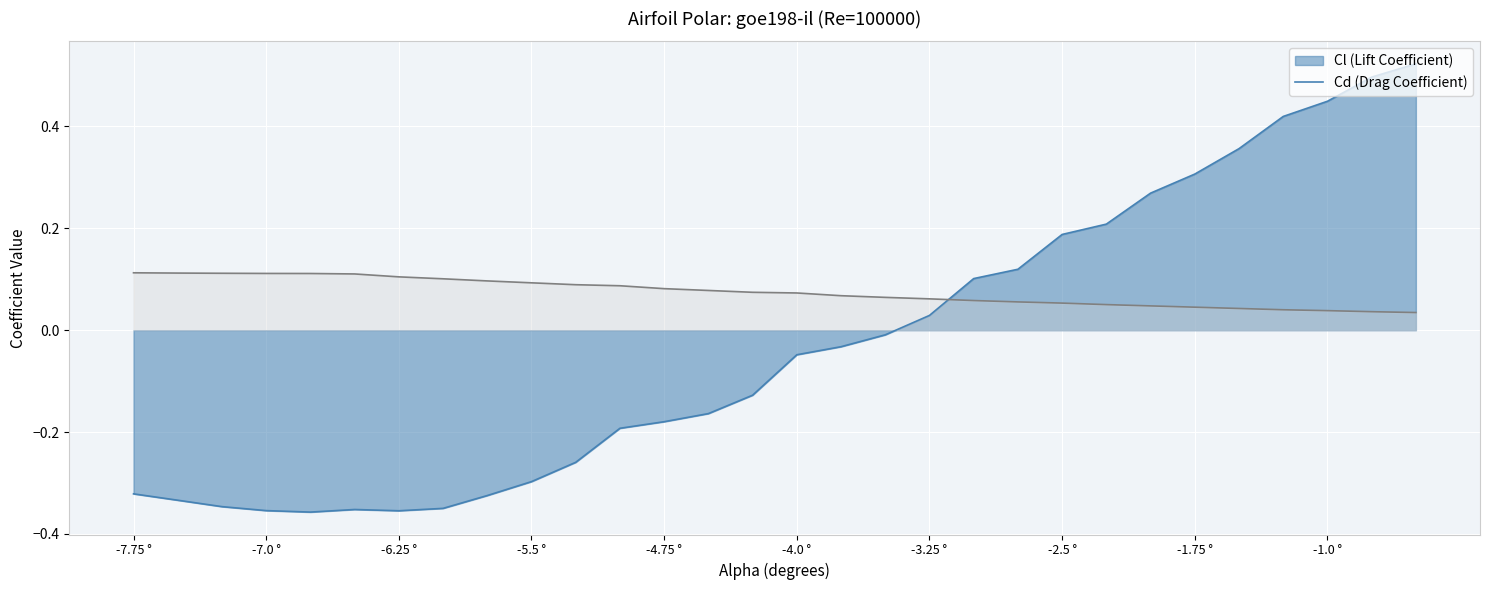

What is the value of the Cd point at the 18th from the left?

0.1